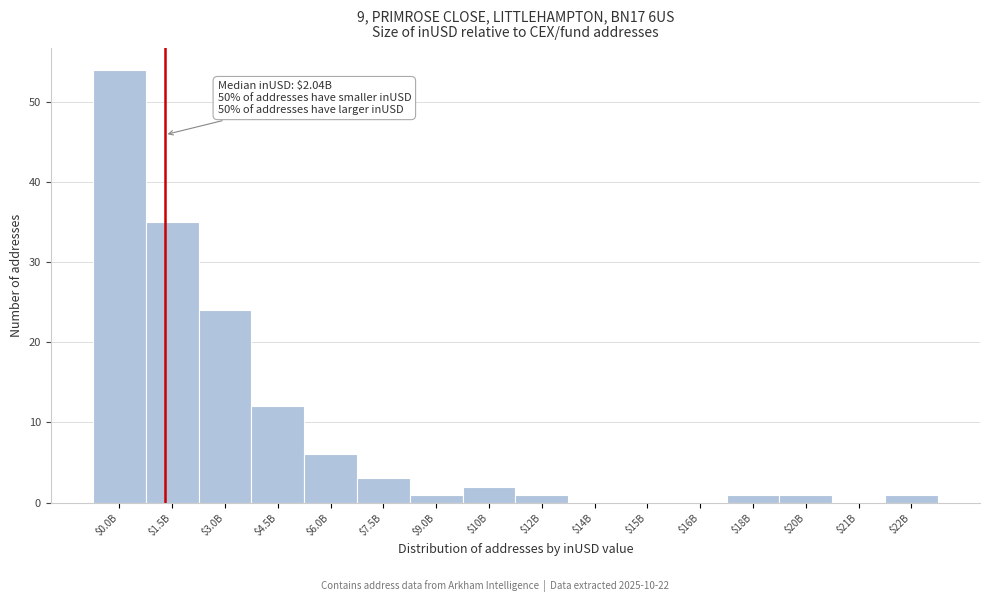

Where is the data nearest to the value 27?

$3.0B